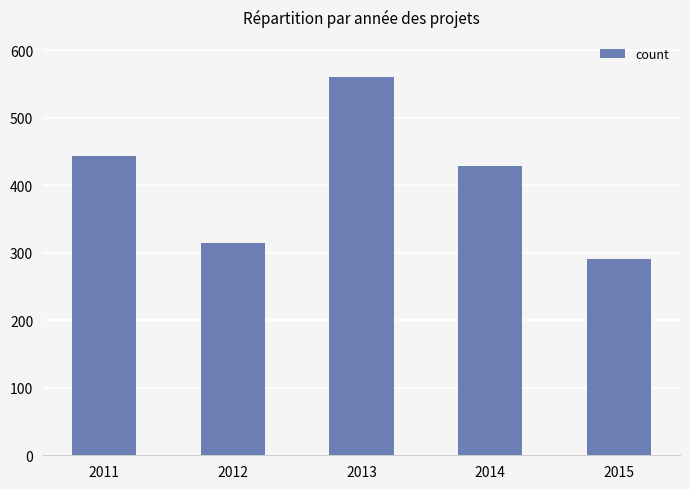

What is the difference between the values at 2014 and 2011?

14